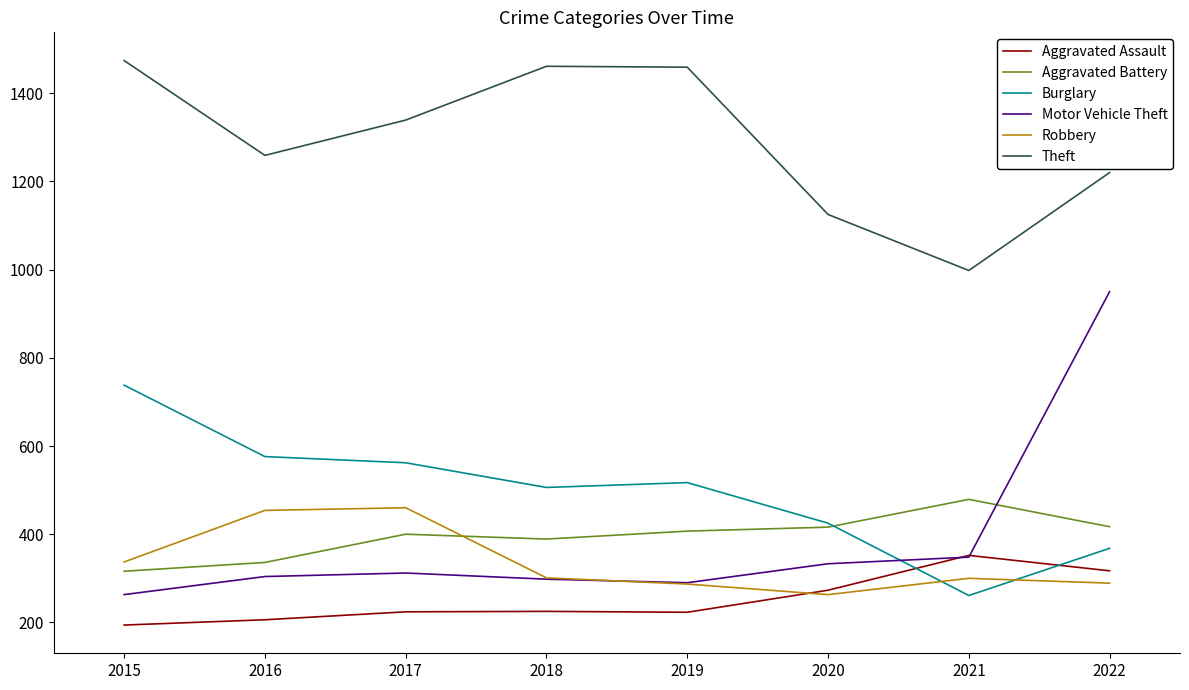

Which series has the largest range (max minus min)?

Motor Vehicle Theft